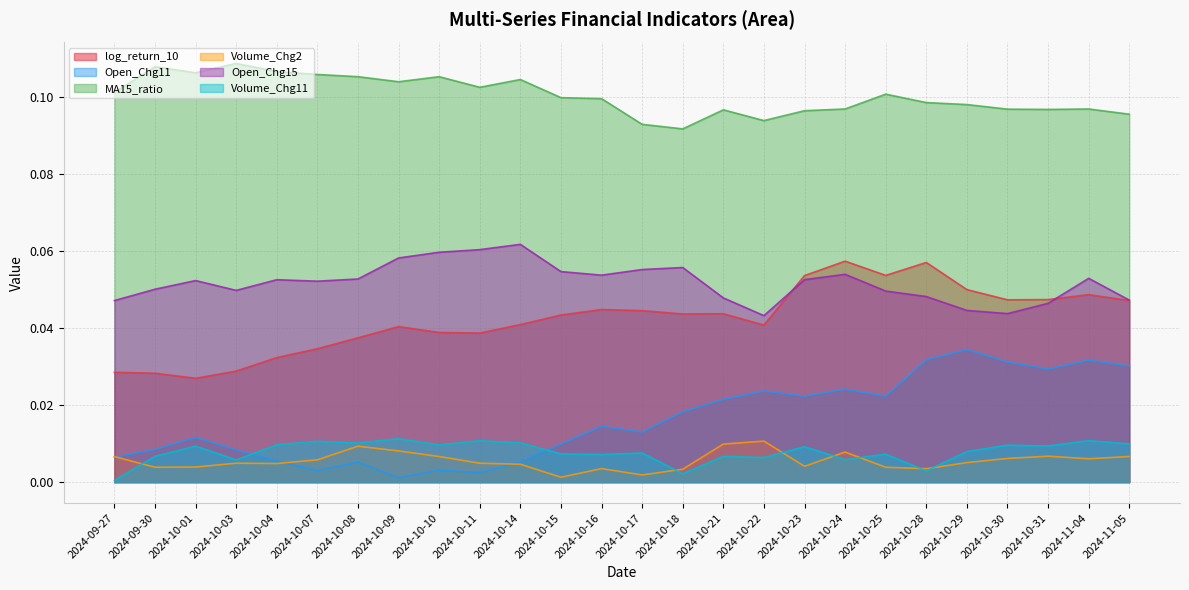

What is the maximum value shown in the chart?

0.1